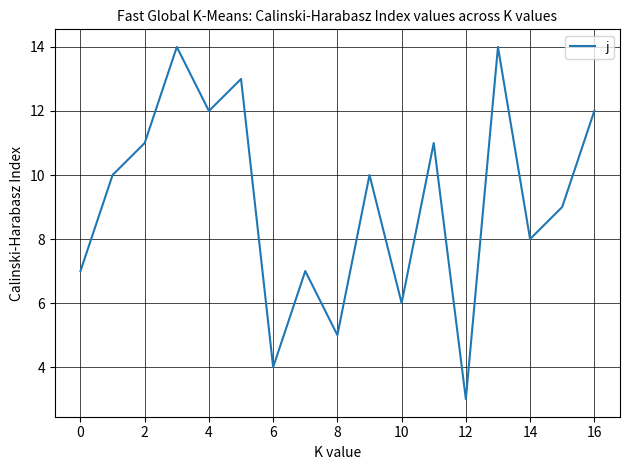

What is the difference between the maximum and minimum values?

11